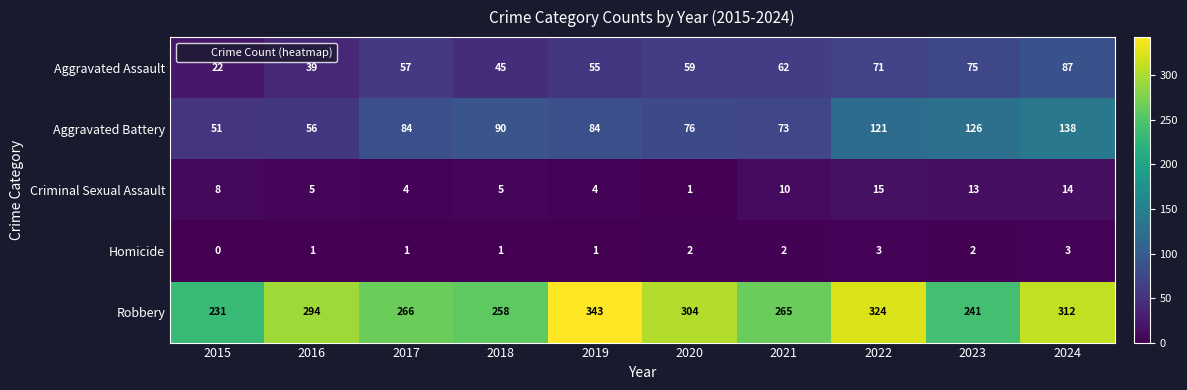

What is the difference between the maximum and second lowest values in the Robbery series?

102